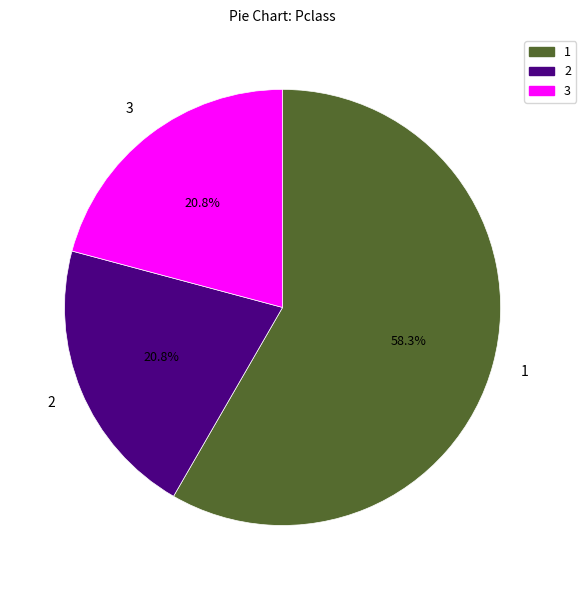

The 3 slice represents 21% of the pie. True or false?

True